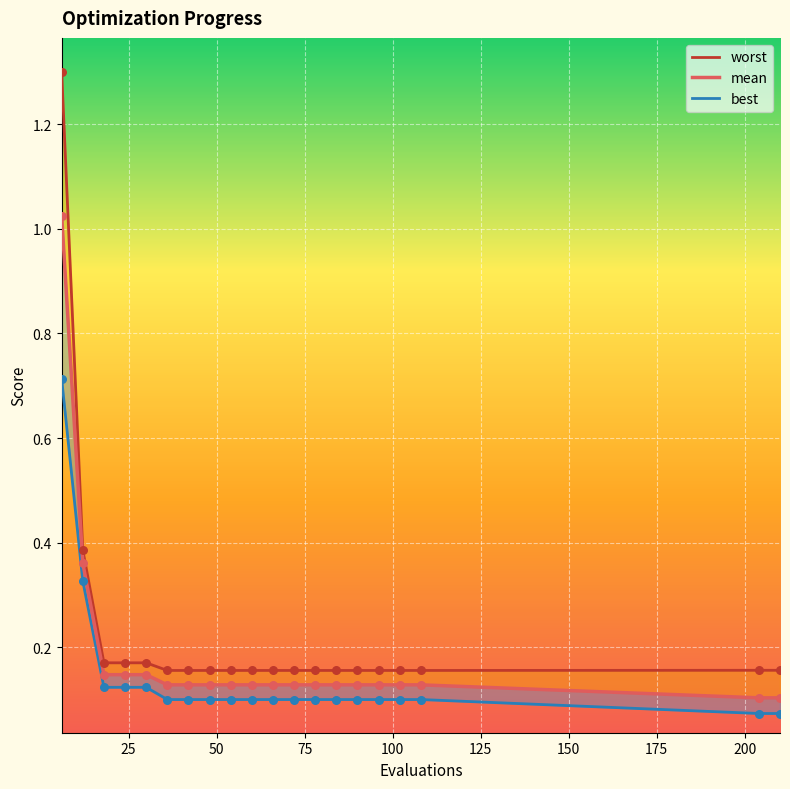

What is the total value across all series at 100?

0.4